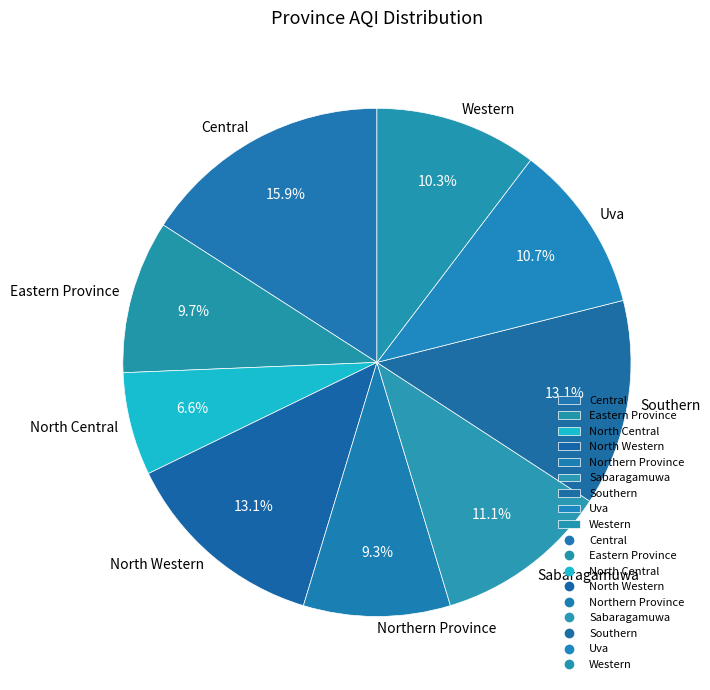

To the nearest percent, what is the difference between the Eastern Province and North Western slice percentages?

3%